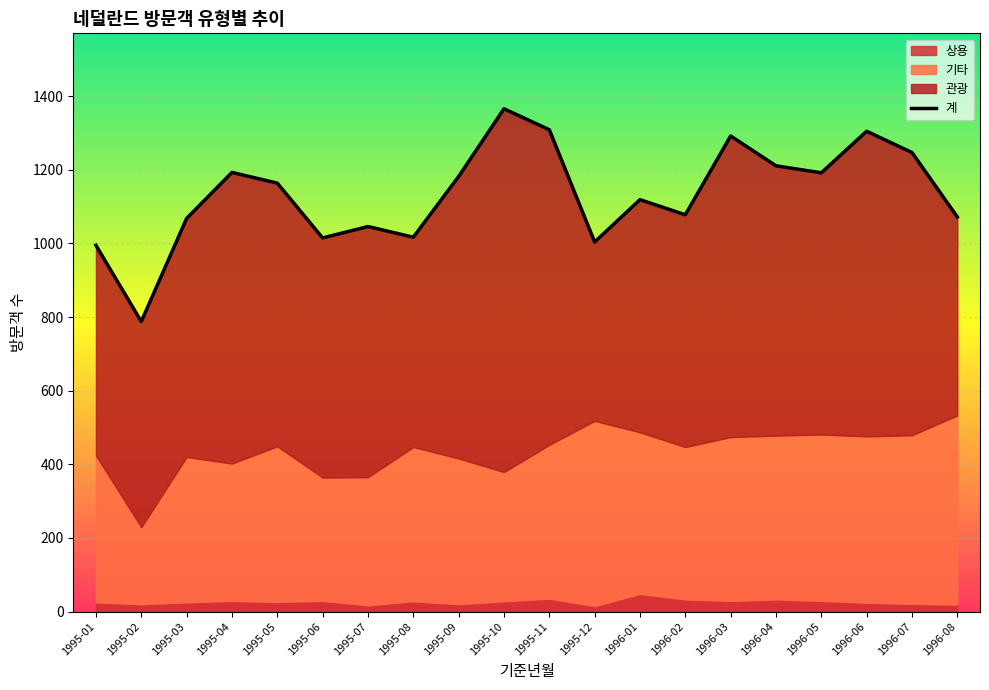

Rank the categories by value from highest to lowest.

1995-10, 1995-11, 1996-06, 1996-03, 1996-07, 1996-04, 1995-04, 1996-05, 1995-09, 1995-05, 1996-01, 1996-02, 1996-08, 1995-03, 1995-07, 1995-08, 1995-06, 1995-12, 1995-01, 1995-02